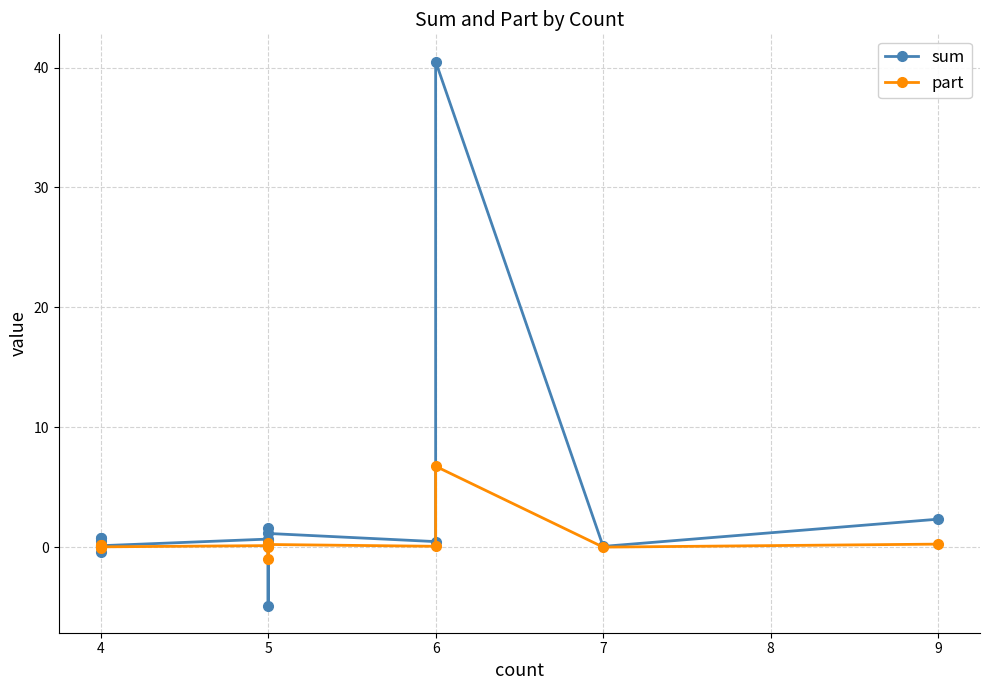

Which series changed the most between 6 and 5?

sum